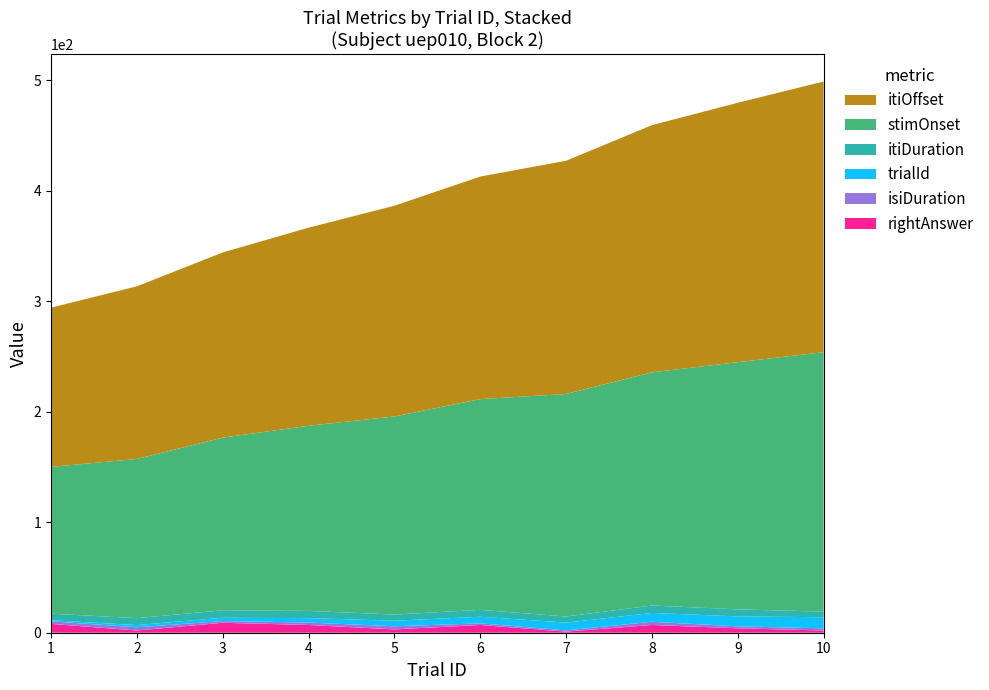

Reading left to right, transcribe all the data shown in this chart.

trialId: 1.0	2.0	3.0	4.0	5.0	6.0	7.0	8.0	9.0	10.0
isiDuration: 2.3	2.9	1.6	2.2	2.9	1.5	1.1	2.9	1.8	2.0
itiDuration: 5.9	6.3	6.7	6.5	5.6	6.2	5.5	6.7	6.4	5.1
stimOnset: 132.8	144.0	156.2	167.5	179.2	190.7	201.4	211.0	223.6	234.8
itiOffset: 144.0	156.2	167.5	179.2	190.7	201.4	211.0	223.6	234.8	244.9
rightAnswer: 8.0	2.0	9.0	7.0	3.0	7.0	1.0	7.0	4.0	2.0